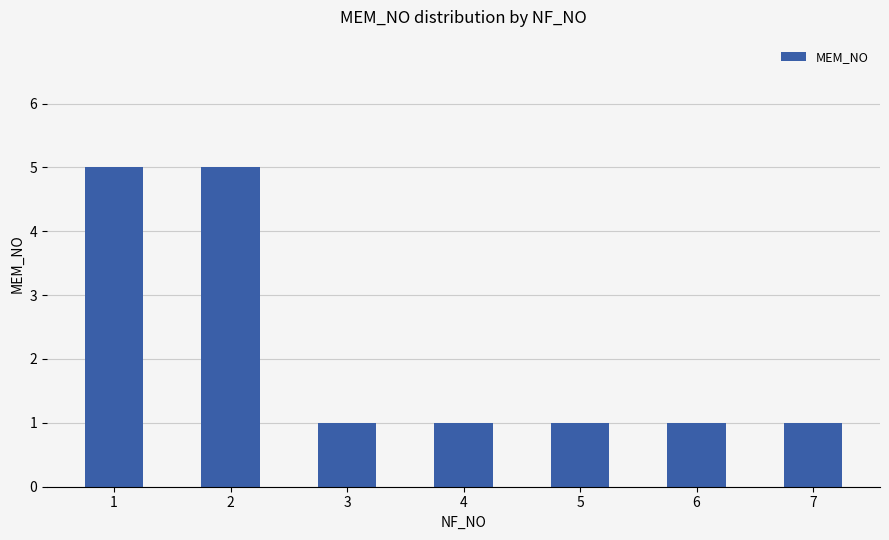

Are the bars horizontal?

No